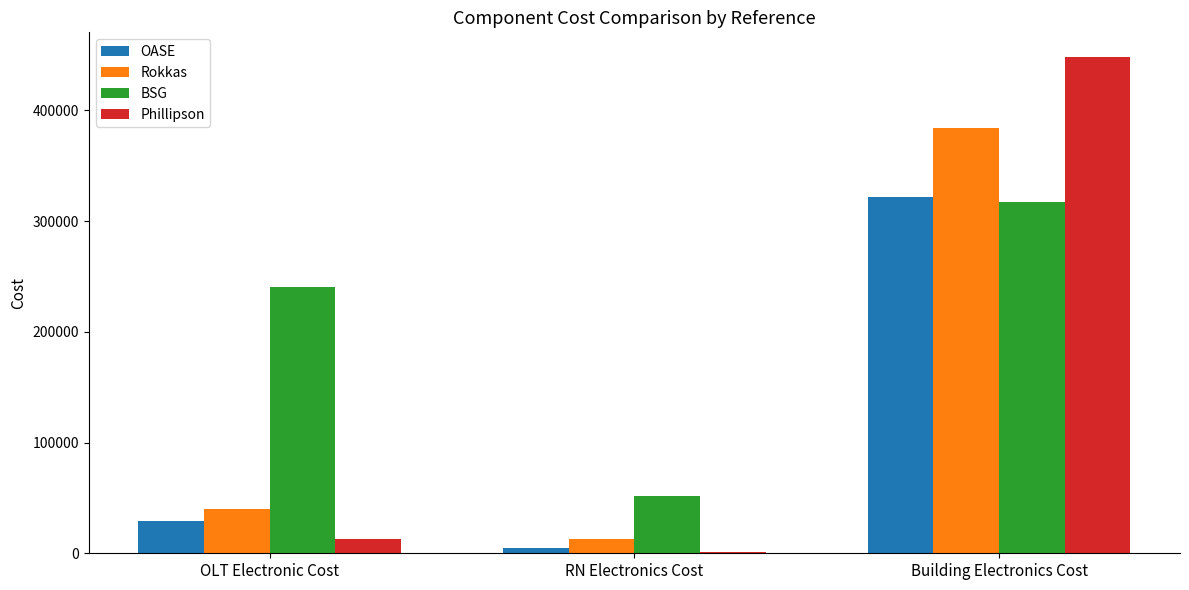

Which category has the highest value in the BSG series?

Building Electronics Cost